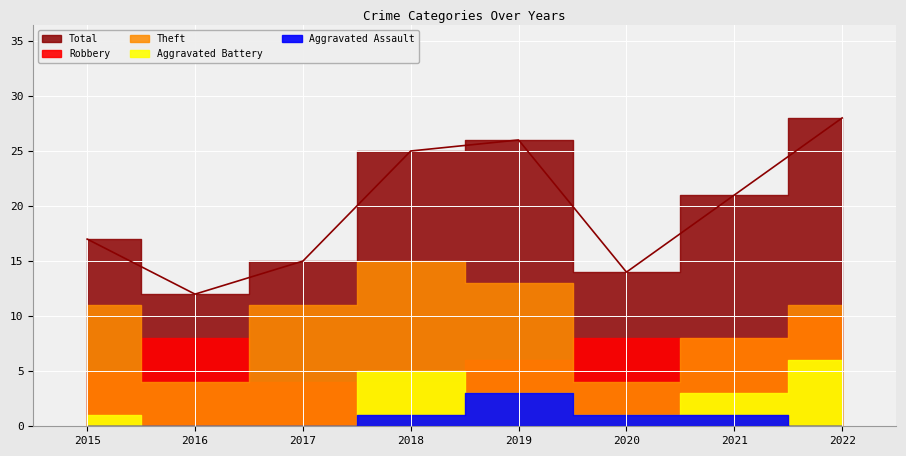

At which label does Aggravated Battery first exceed 3?

2018